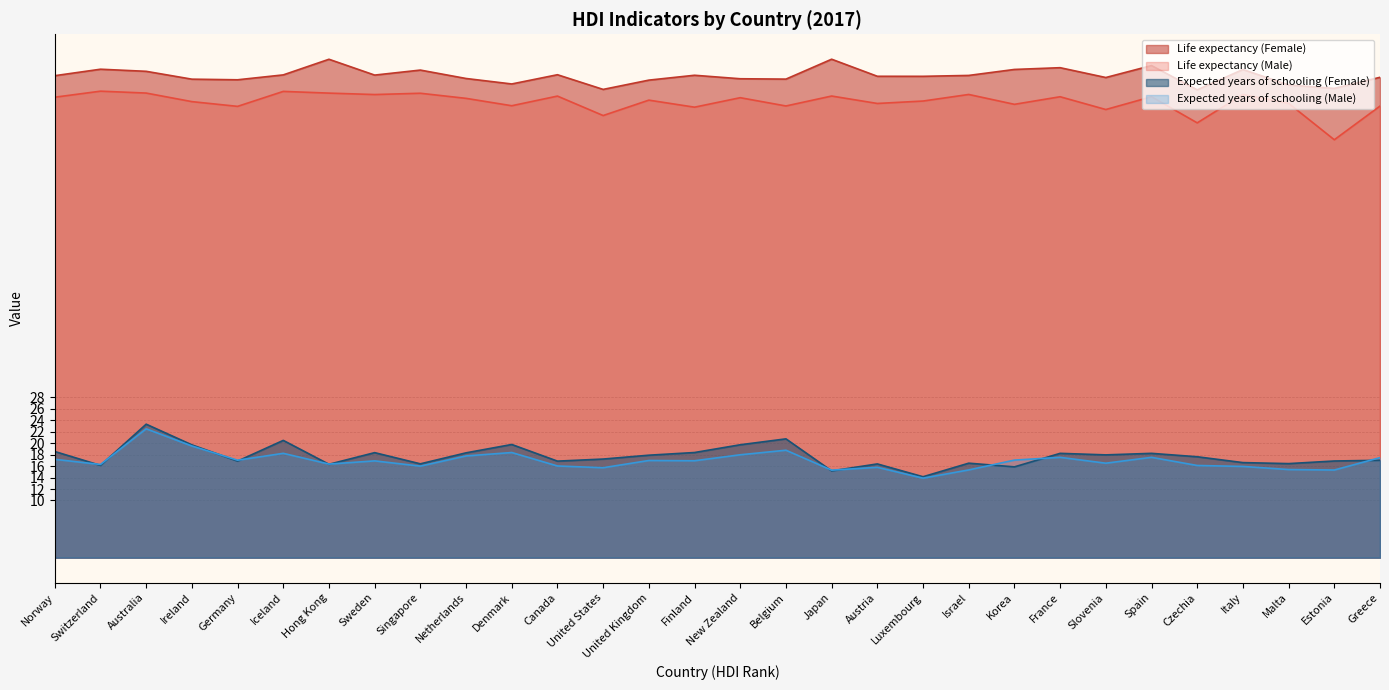

Rank the categories by Expected years of schooling (Female) value from highest to lowest.

Australia, Belgium, Iceland, Denmark, New Zealand, Ireland, Norway, Finland, Sweden, Netherlands, France, Spain, Slovenia, United Kingdom, Czechia, United States, Greece, Estonia, Germany, Canada, Italy, Israel, Malta, Singapore, Austria, Hong Kong, Switzerland, Korea, Japan, Luxembourg